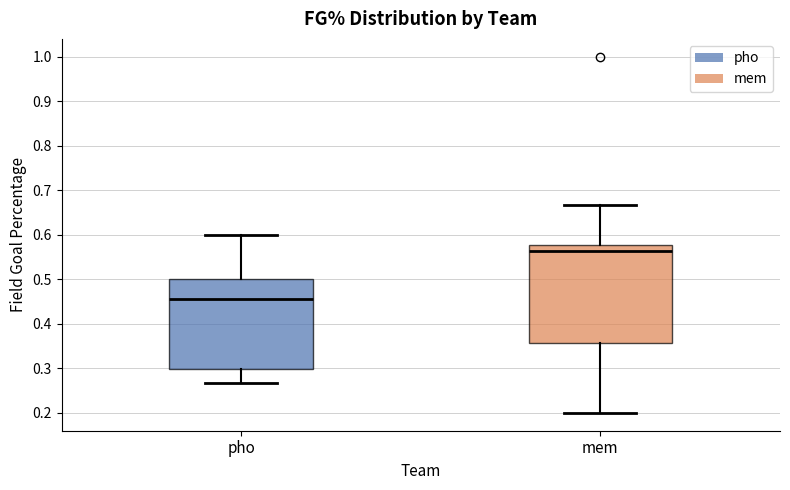

Reading left to right, read every box against the y-axis: the position of its median line, the range the box covers, and the ends of its whiskers. The values are not printed on the chart, so give them approximately, as read against the axis.

pho: median 0.46, box 0.30 to 0.50, whiskers 0.27 to 0.60
mem: median 0.56, box 0.36 to 0.58, whiskers 0.20 to 0.67